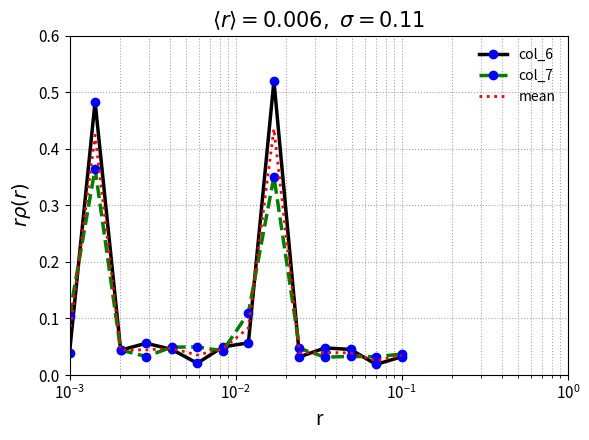

Which series has the widest spread of values?

col_6